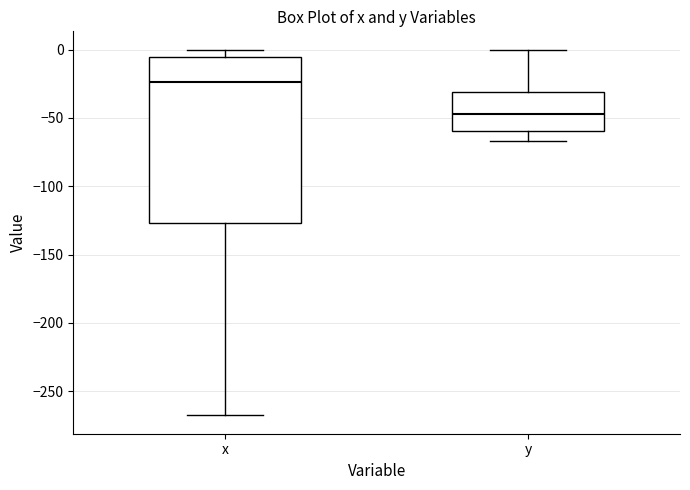

Where is the upper edge of the box for y on the y-axis? The values are not printed on the chart, so give them approximately, as read against the axis.

-30